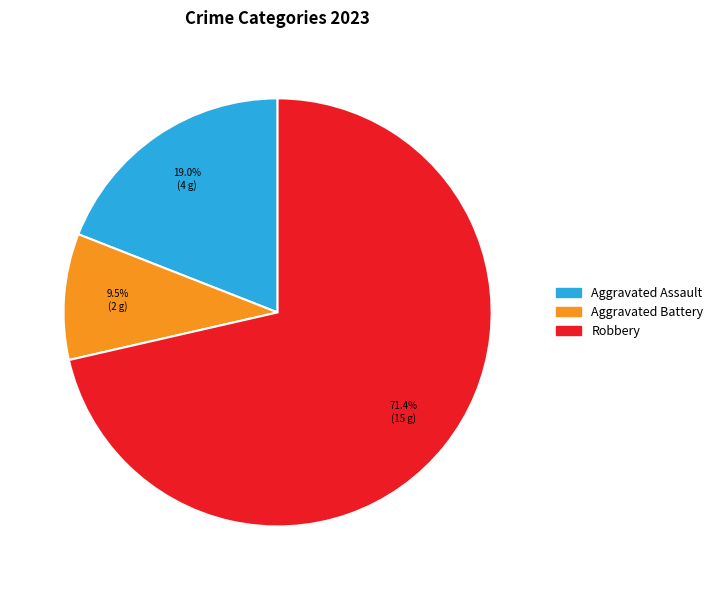

Which slice is the smallest?

Aggravated Battery